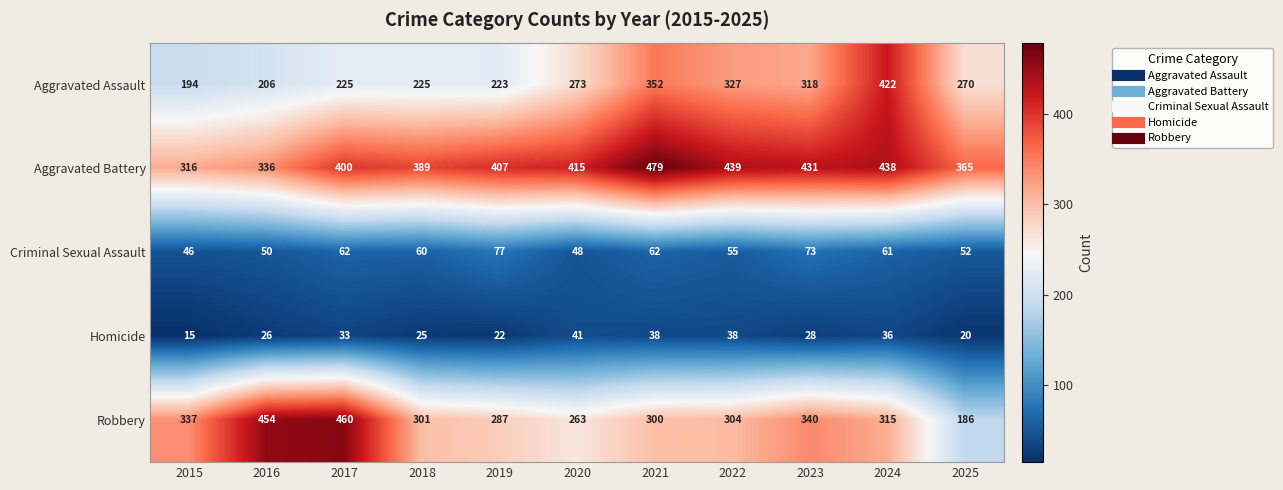

List the labels in order of Robbery value, smallest first.

2025, 2020, 2019, 2021, 2018, 2022, 2024, 2015, 2023, 2016, 2017